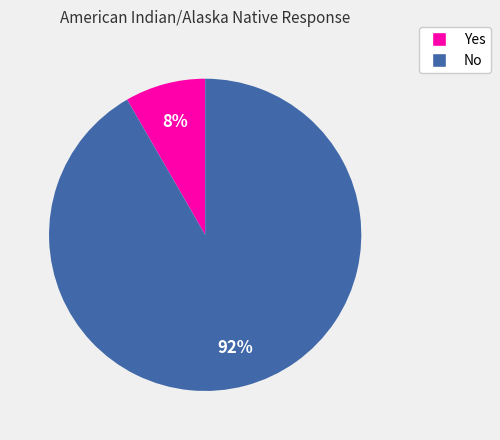

Count the number of slices in the pie.

2